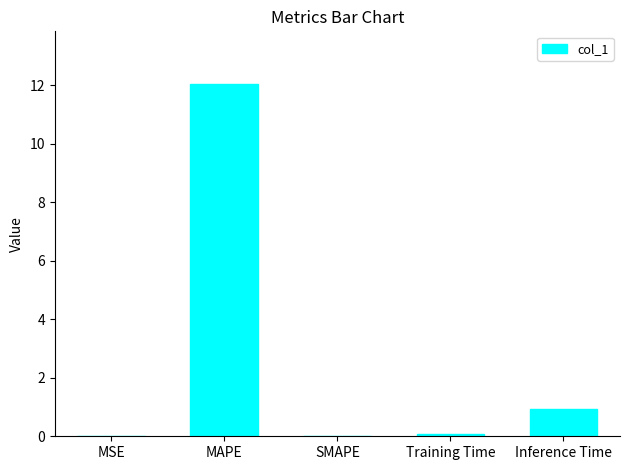

At which category does the chart reach its peak across all series?

MAPE